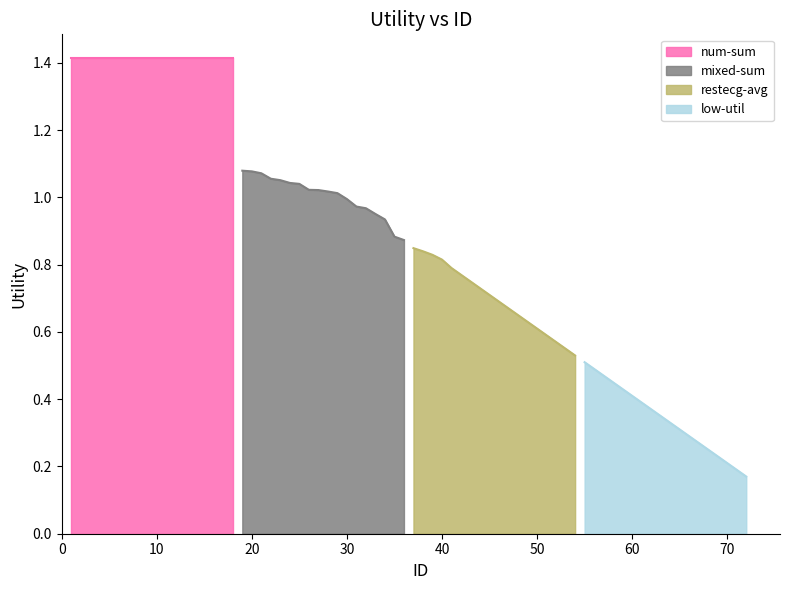

Which series has the largest range (max minus min)?

Utility_4